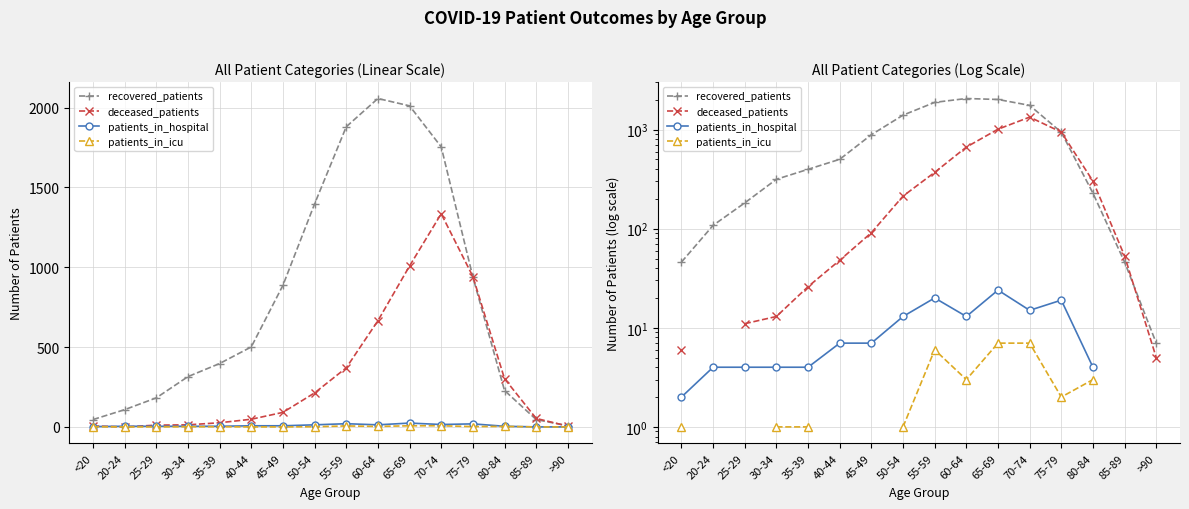

Which series has the largest total across all categories?

recovered_patients